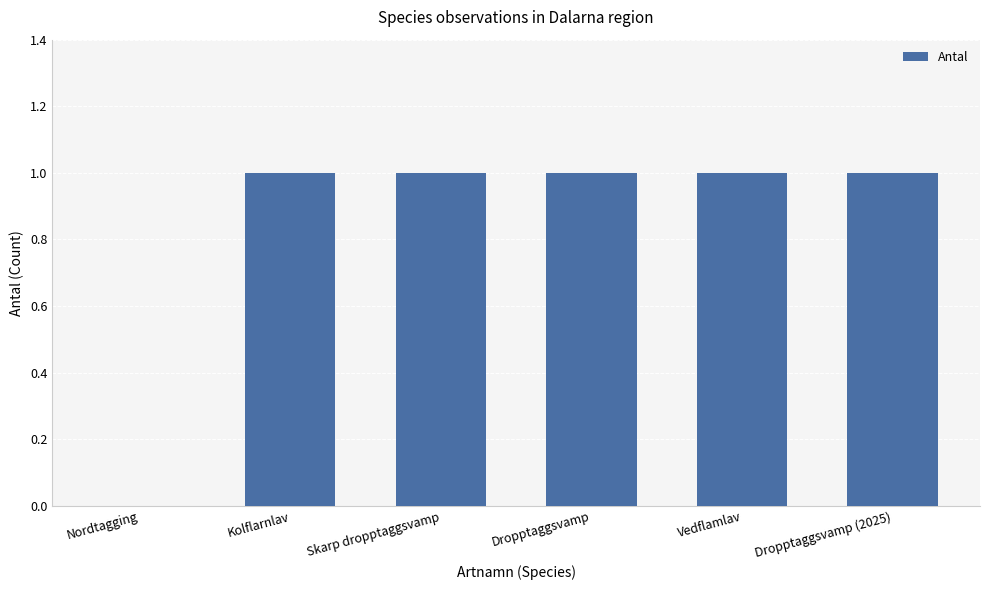

What is the greatest value displayed?

1